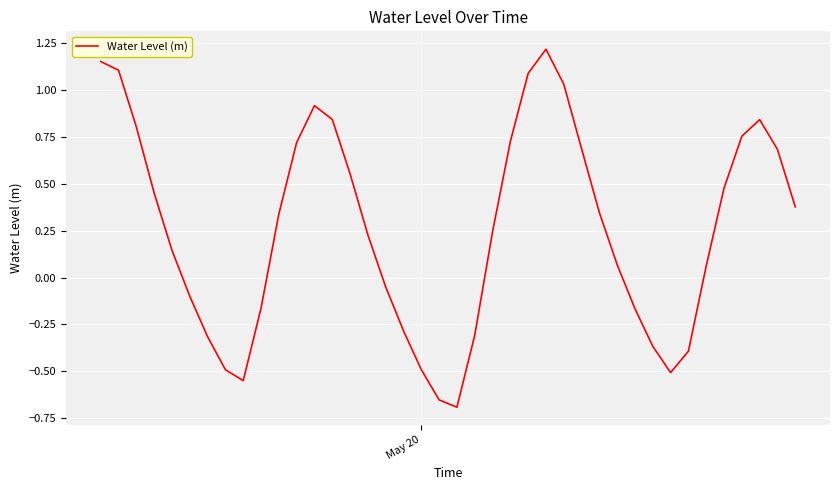

What is the difference between the maximum and minimum values?

1.9